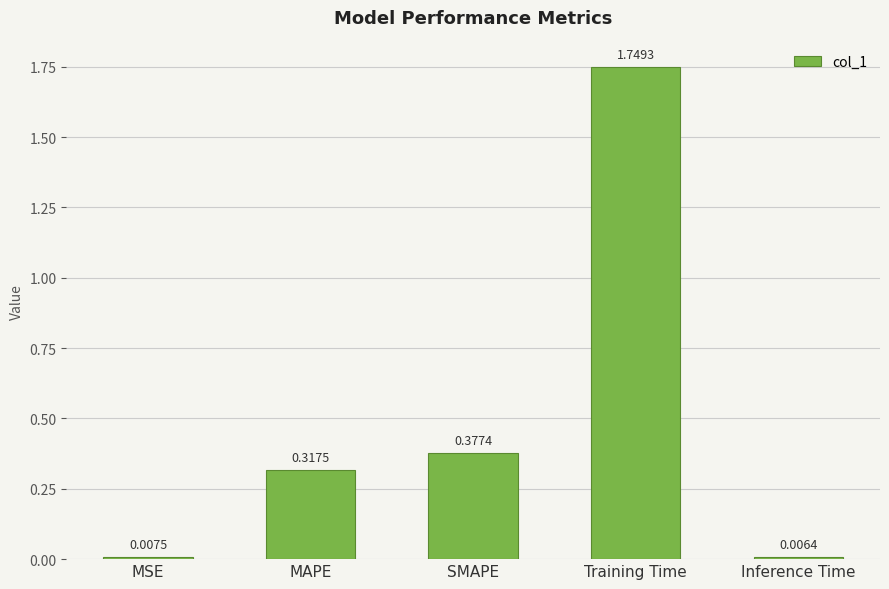

Which label corresponds to the largest value in the chart?

Training Time